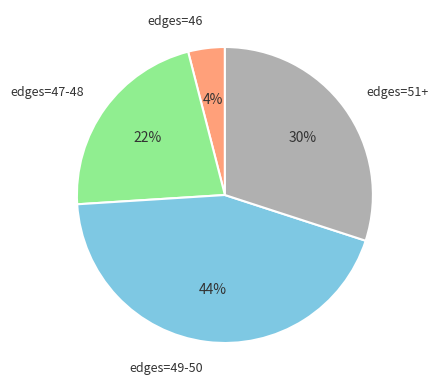

To the nearest percent, what is the difference between the largest and smallest slice percentages?

40%